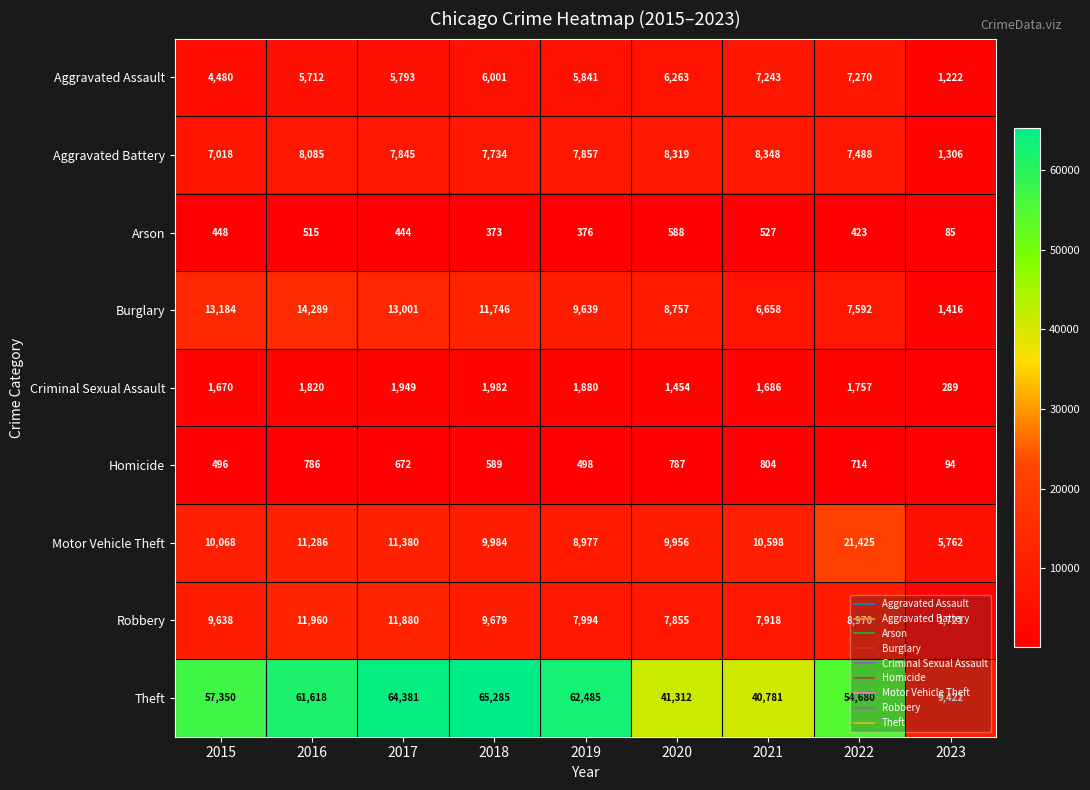

Which category has the lowest value across all series?

2023